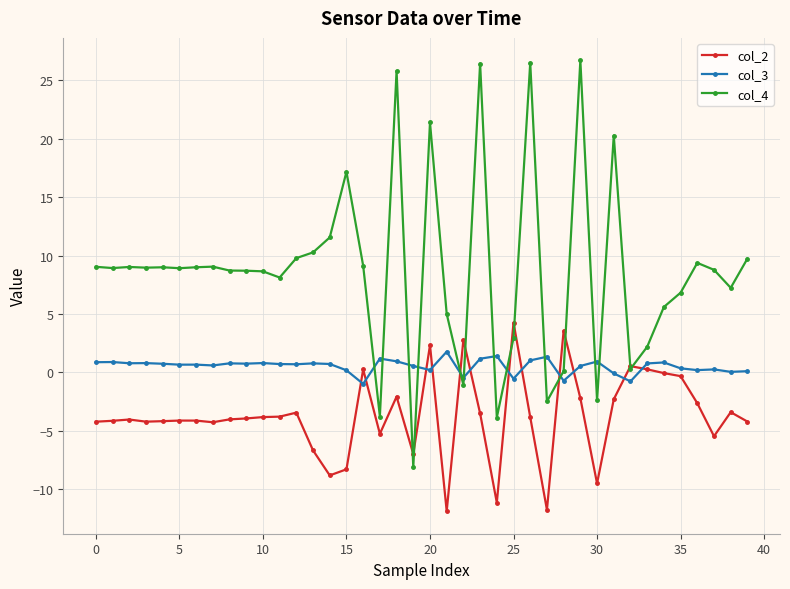

What is the maximum value for col_2?

4.3